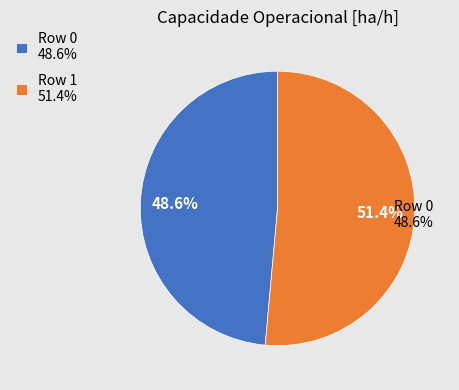

Is it true that Row 0 is 41% of the pie?

False